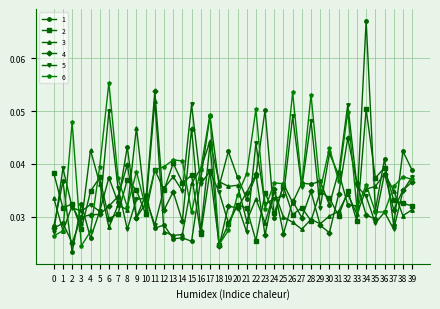

After their last crossing, which series has the higher values: 4 or 1?

1